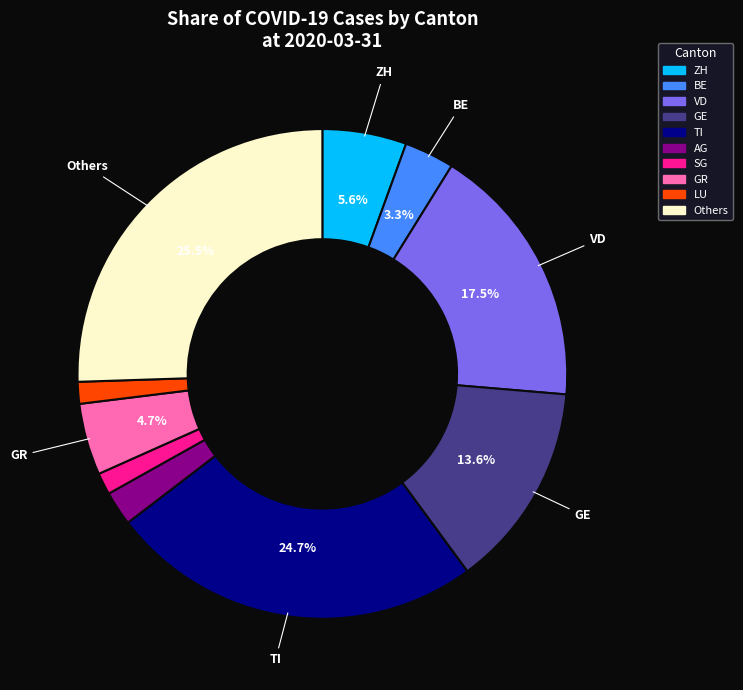

How many slices are in this pie chart?

10